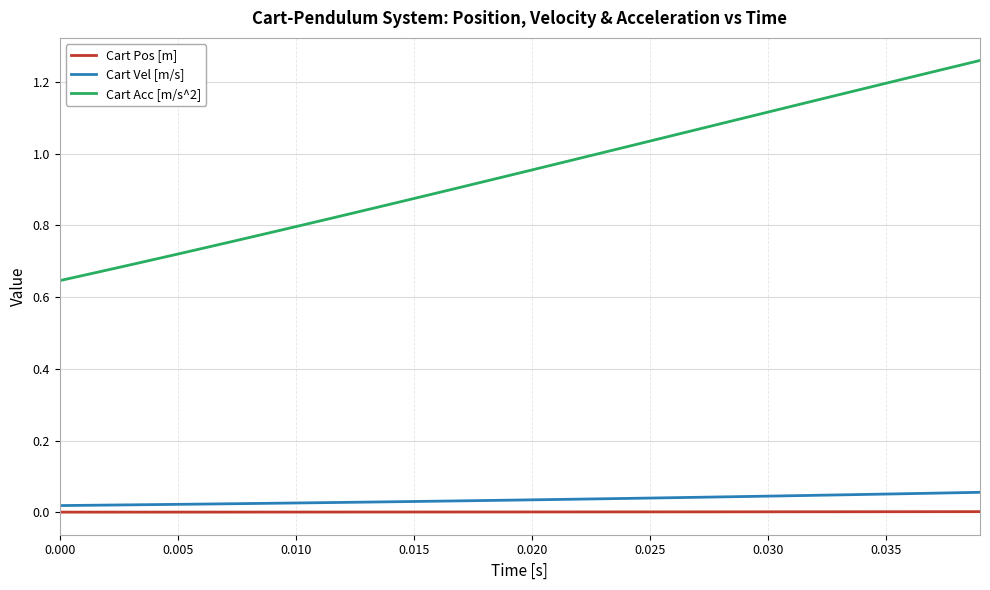

Which series has the largest total across all categories?

Cart Acc [m/s^2]